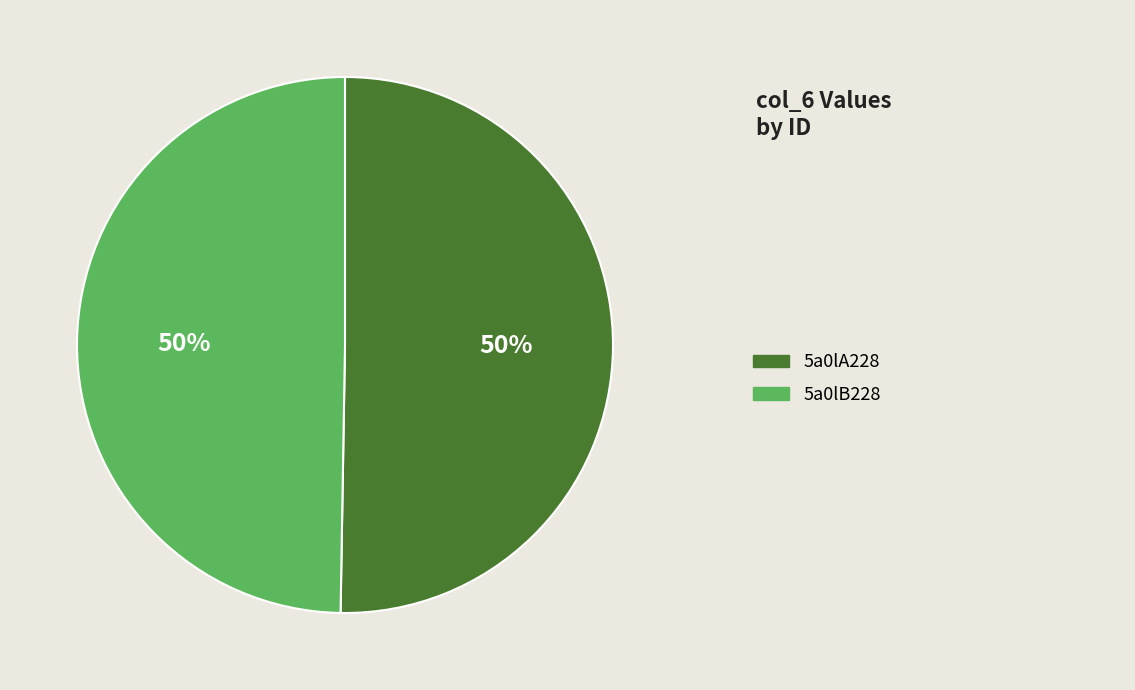

To the nearest percent, what is the average slice percentage?

50%